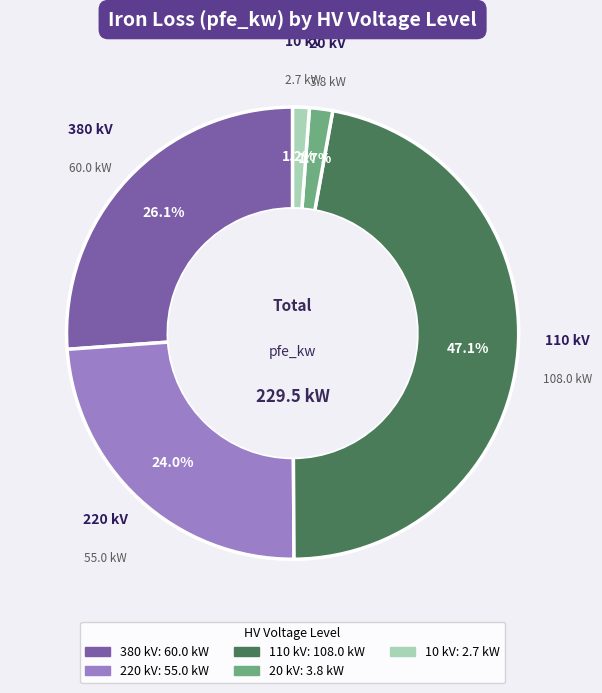

Is there any slice that represents more than half of the pie?

No